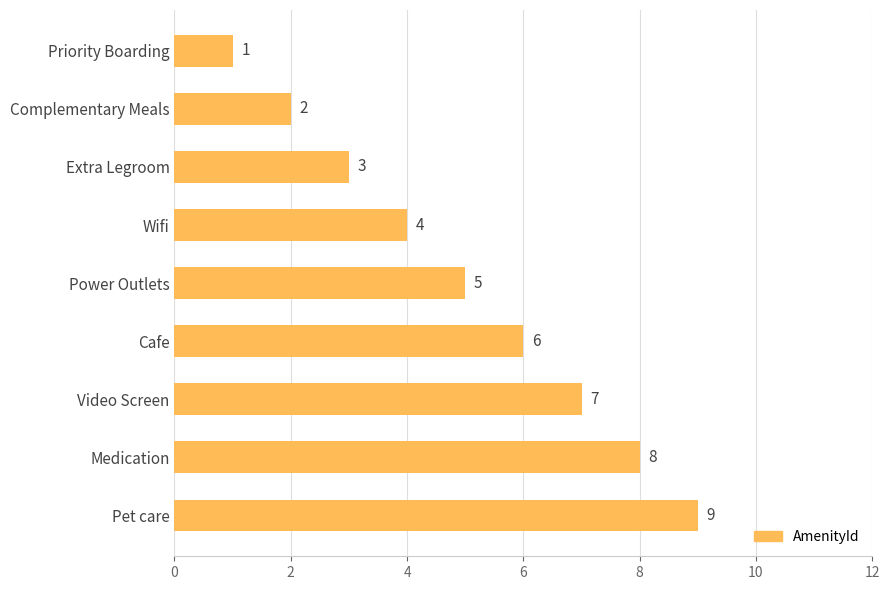

Reading bottom to top, list all the values displayed in this chart.

9	8	7	6	5	4	3	2	1